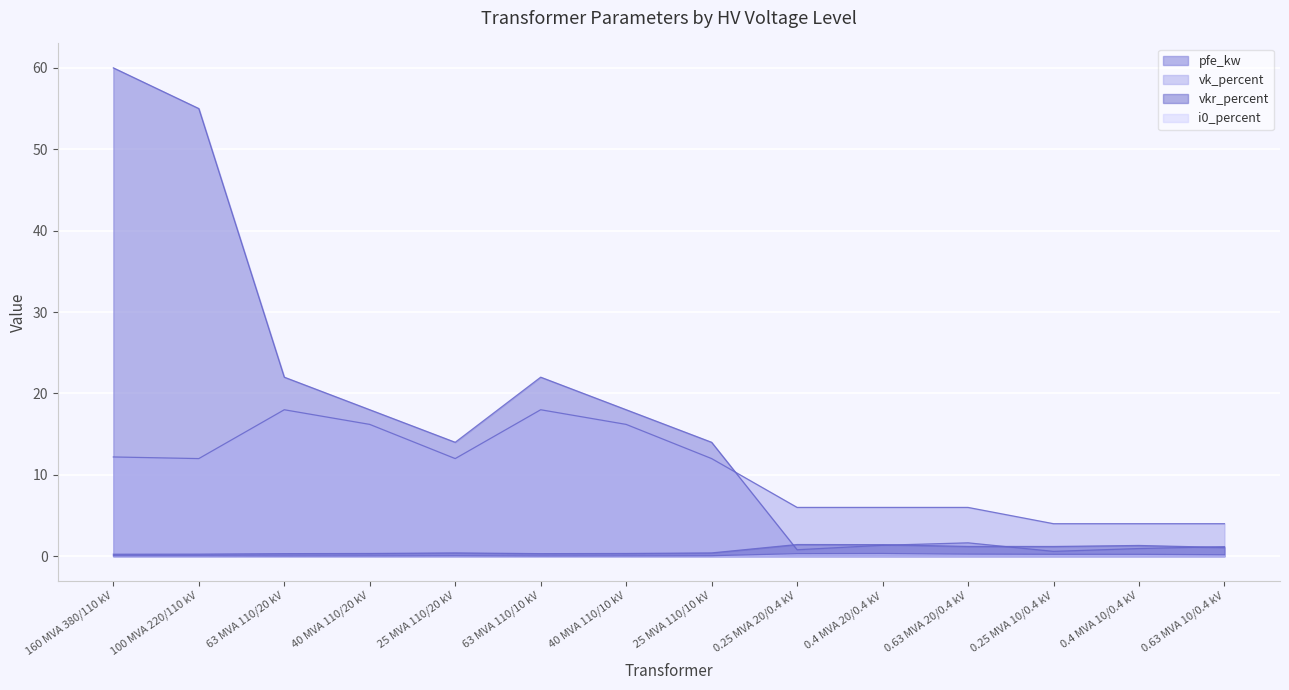

How many distinct data groups are displayed?

4